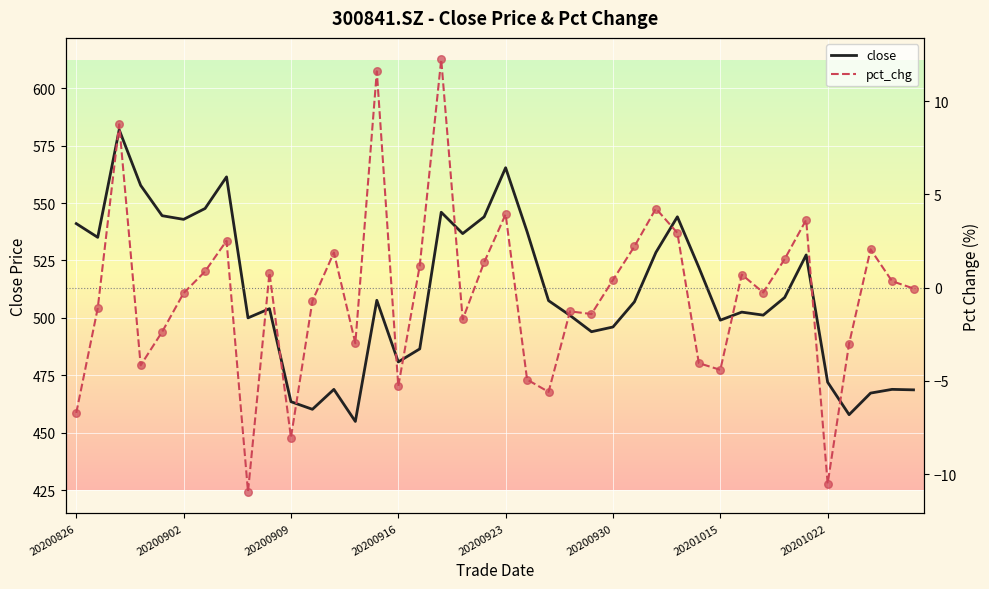

Which series has the largest Y range (max minus min)?

close